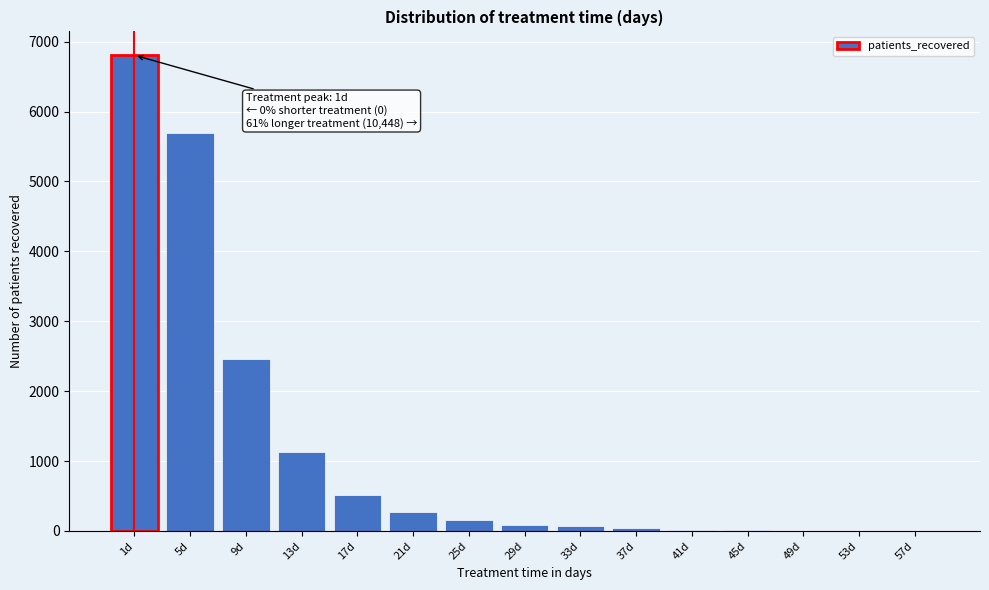

At which label is the value closest to 3403?

9d